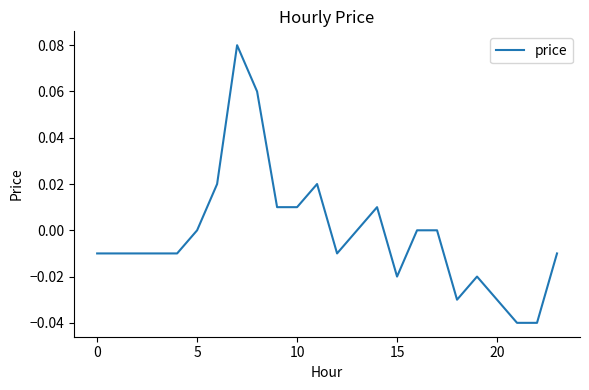

How many lines are shown in the chart?

1